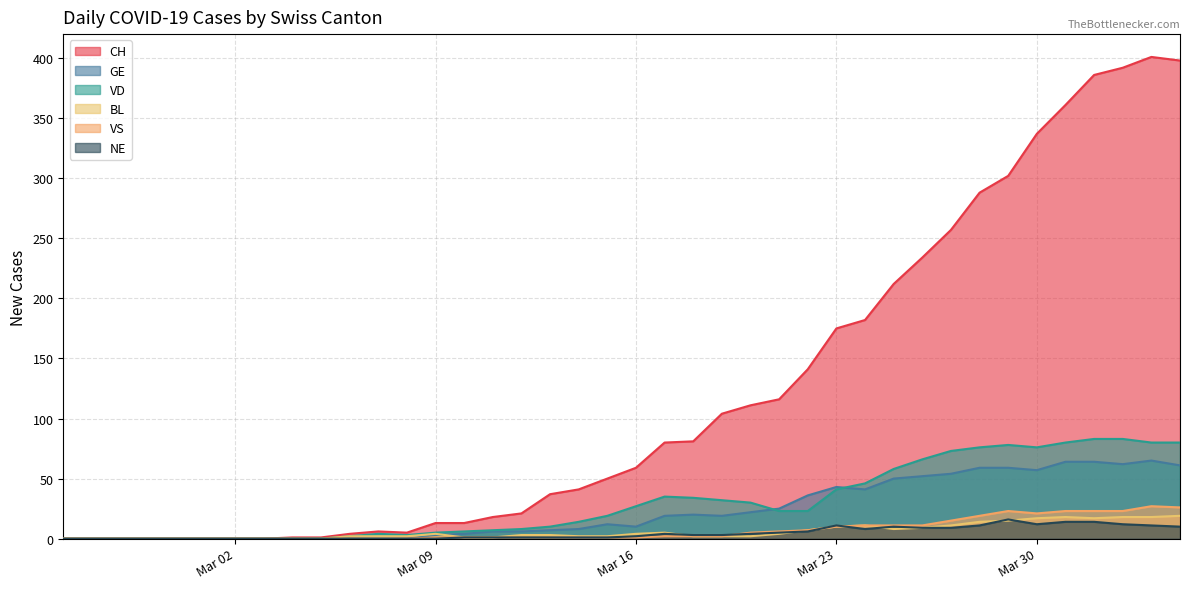

In CH, how many points are higher than both neighbors (excluding endpoints)?

2